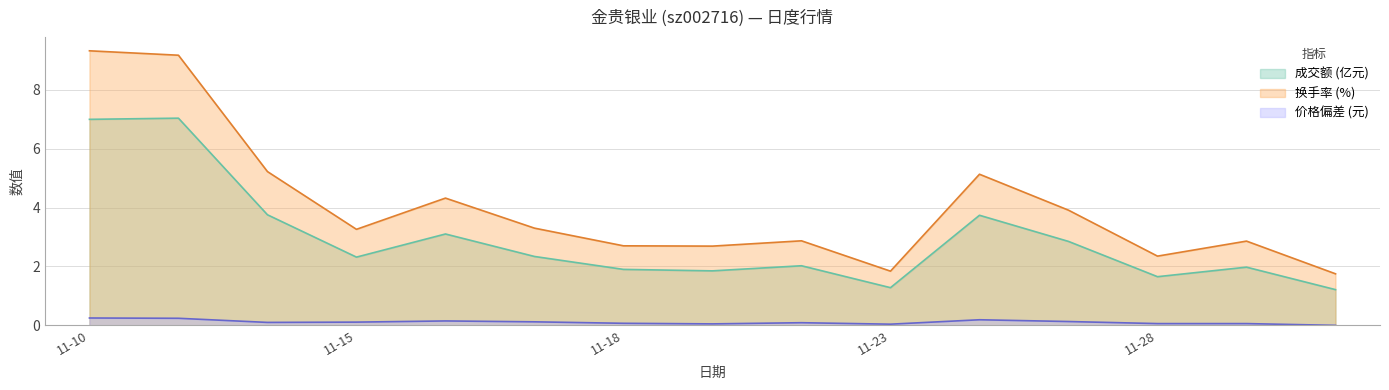

How many interior local valleys does the 成交额(万元) series have?

4